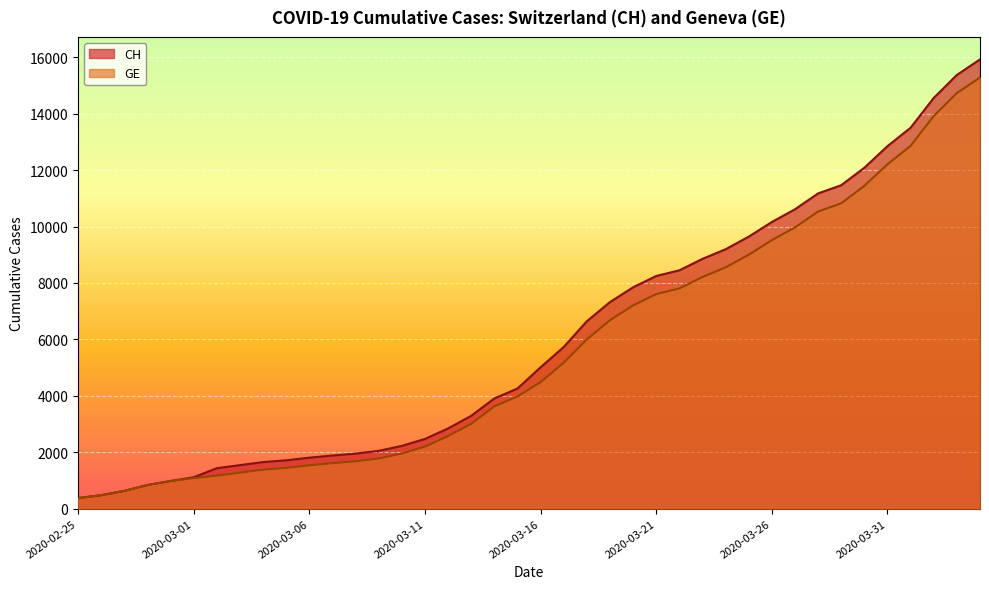

True or false: CH and GE intersect in this chart.

False